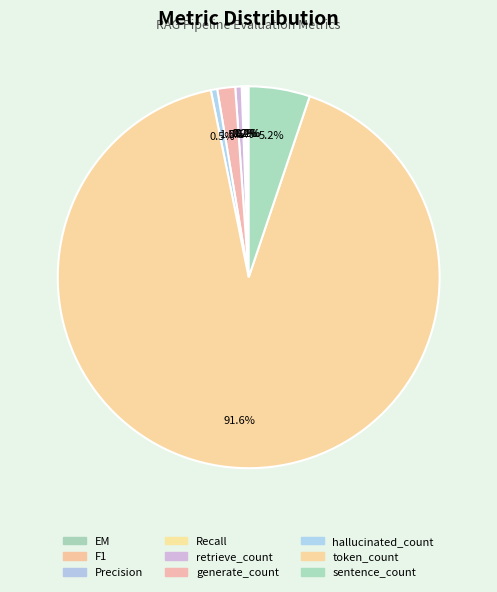

What is the change in value from Recall to generate_count?

+3.3